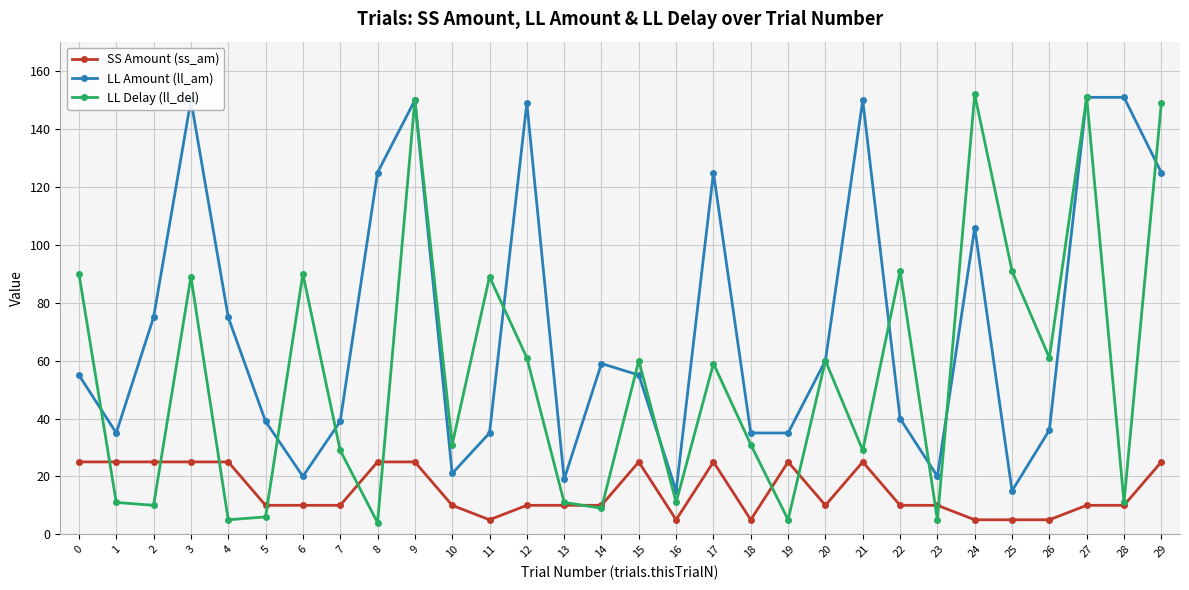

Reading right to left, list all the values displayed in this chart.

SS Amount (ss_am): 25	10	10	5	5	5	10	10	25	10	25	5	25	5	25	10	10	10	5	10	25	25	10	10	10	25	25	25	25	25
LL Amount (ll_am): 125	151	151	36	15	106	20	40	150	60	35	35	125	15	55	59	19	149	35	21	150	125	39	20	39	75	150	75	35	55
LL Delay (ll_del): 149	11	151	61	91	152	5	91	29	60	5	31	59	11	60	9	11	61	89	31	150	4	29	90	6	5	89	10	11	90